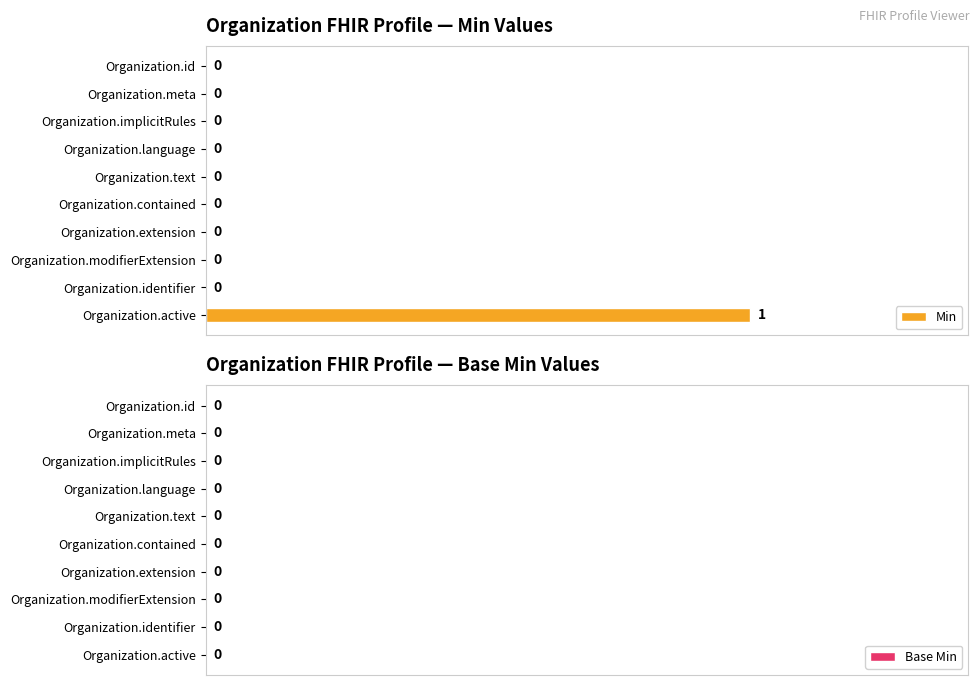

True or false: the data shows 0 at Organization.meta.

True